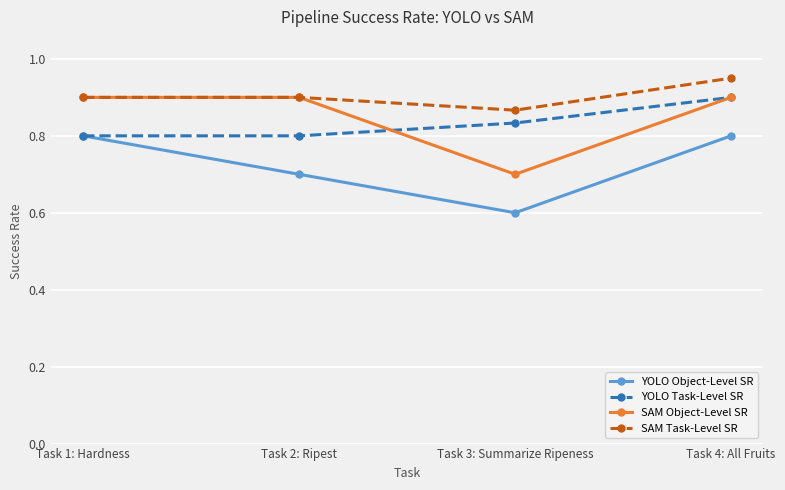

What is the label of the 2nd point from the right?

Task 3: Summarize Ripeness